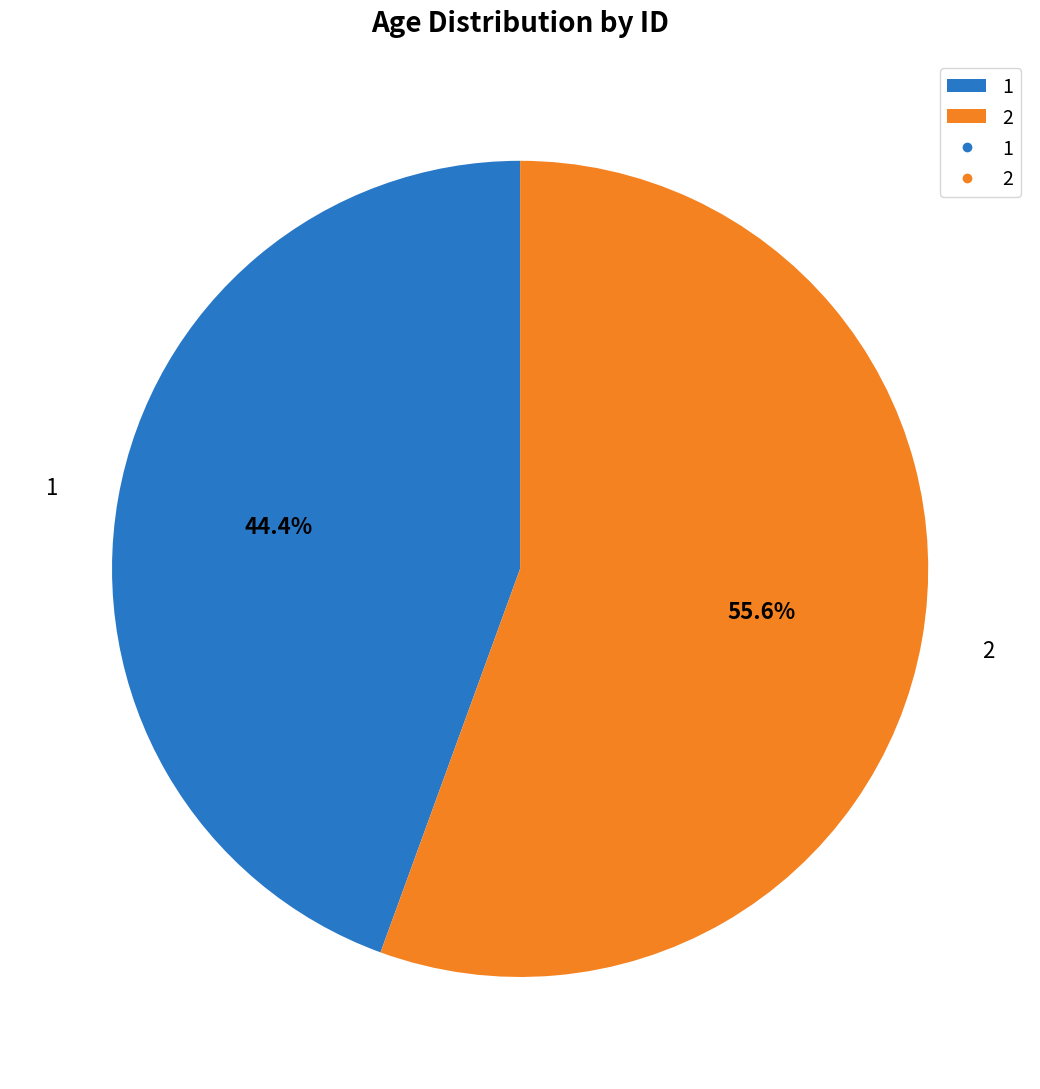

Is the sum of 2 and 1 greater than half?

Yes